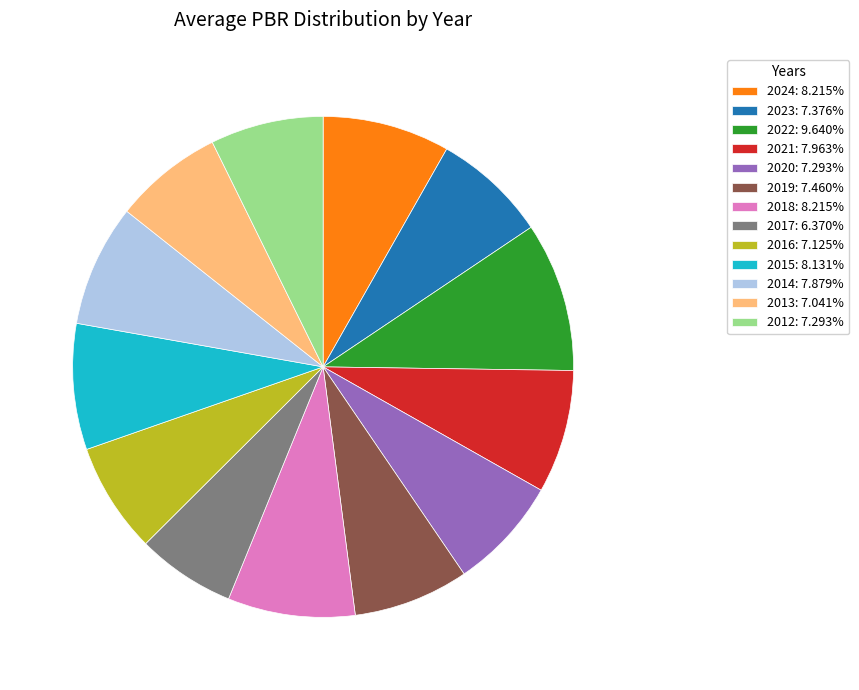

Is there a majority slice in this chart?

No